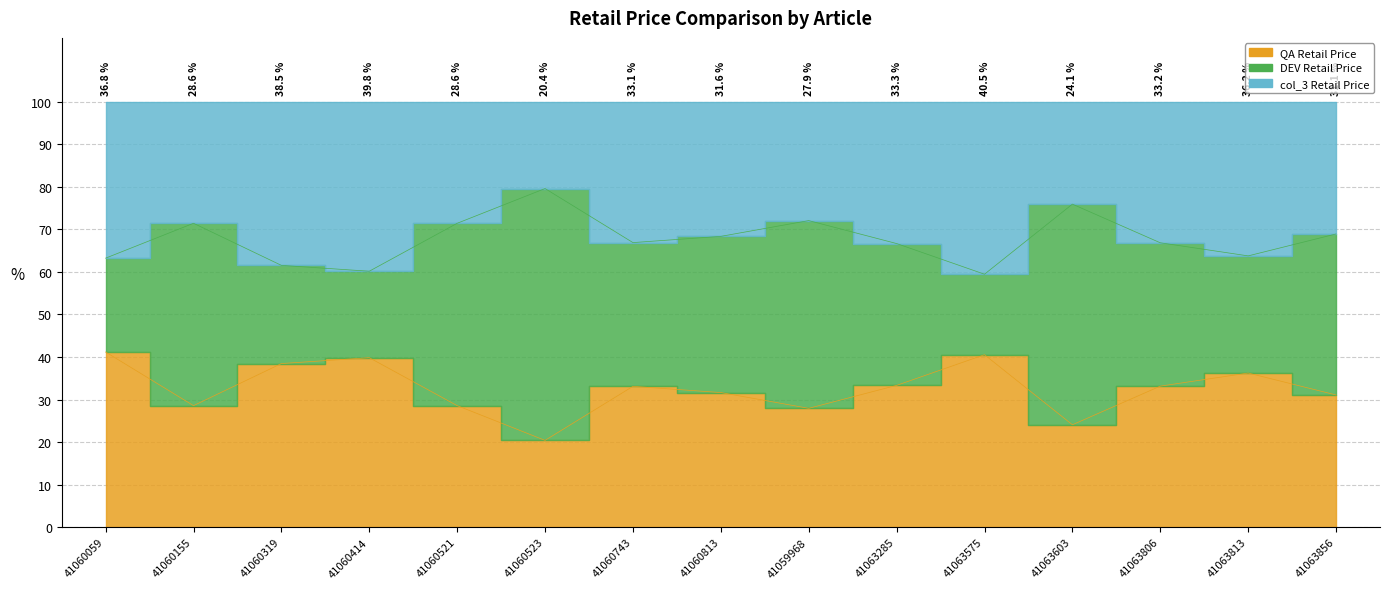

Does the chart display data point markers on the line(s)?

No